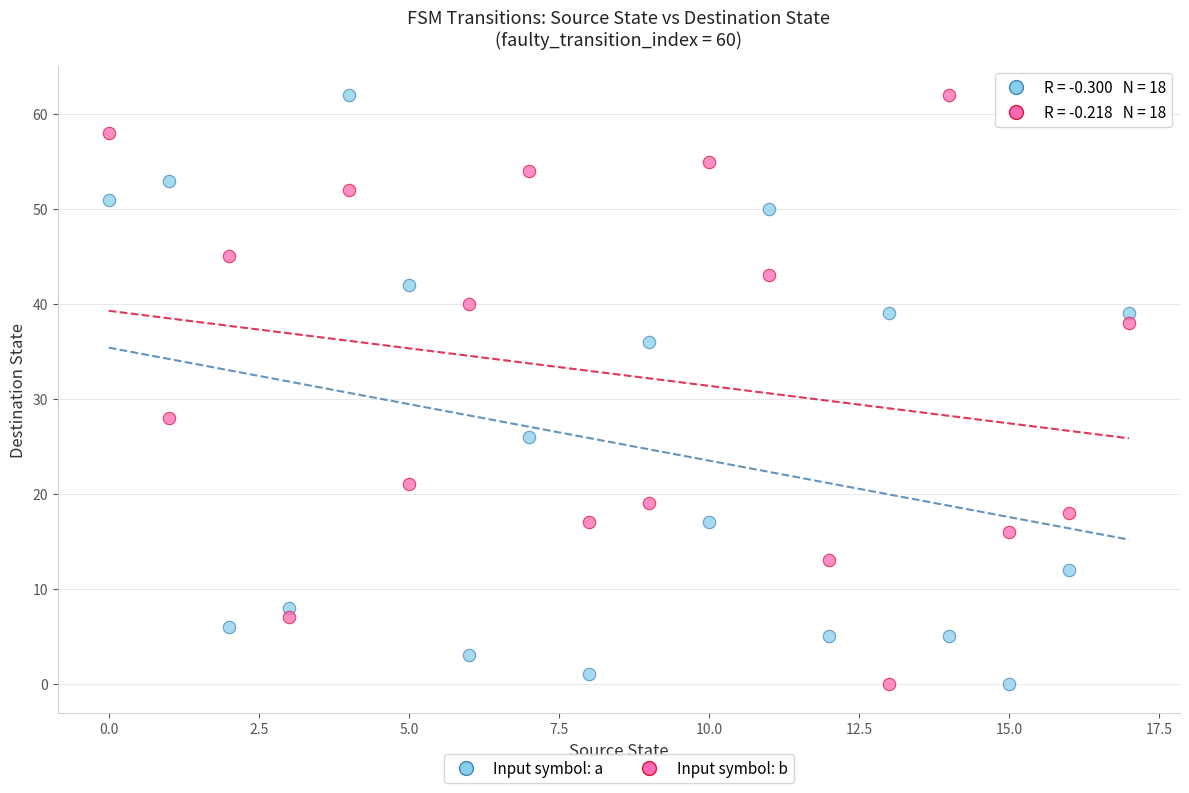

Across all data points, what is the range of Y values (max minus min)?

62